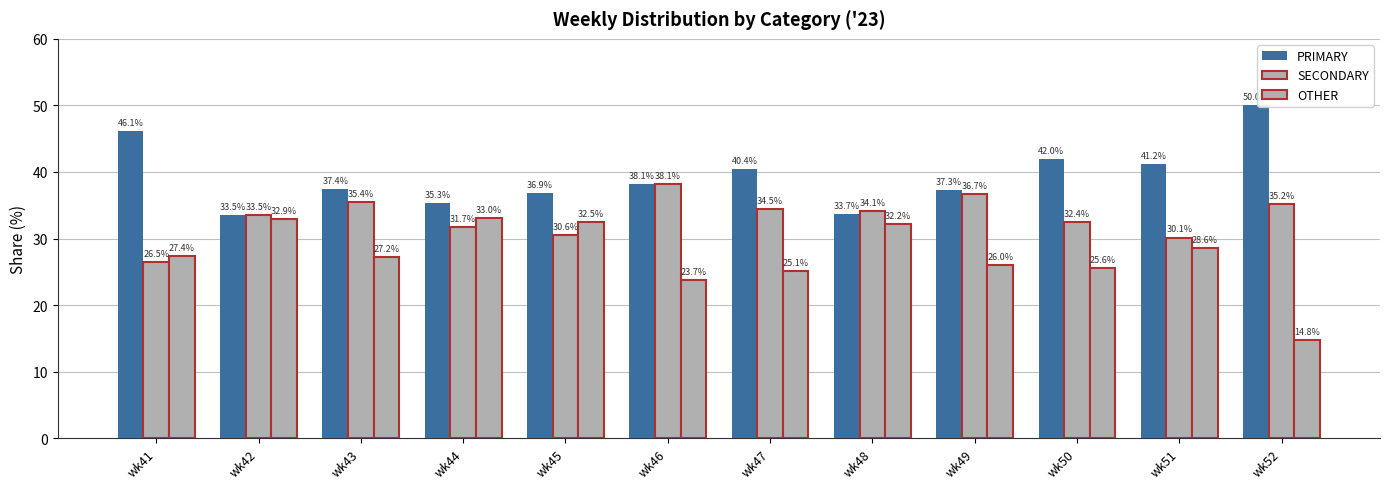

Does the chart contain any negative values?

No